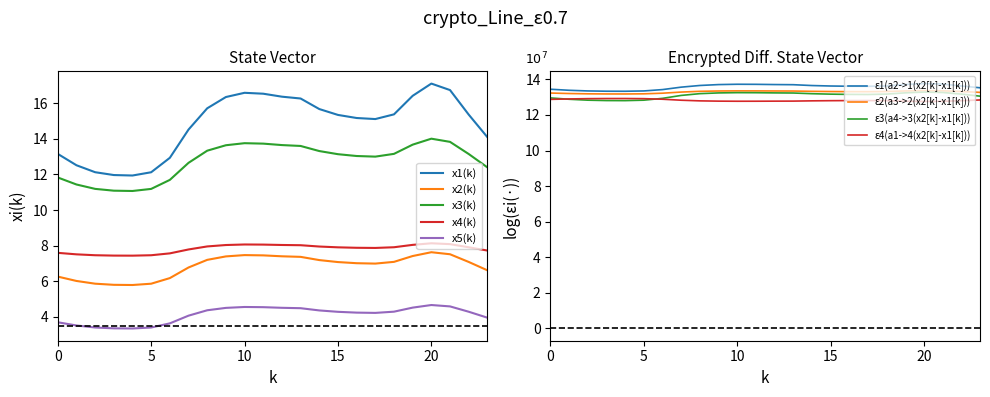

Which series has the largest total across all categories?

x1(k)